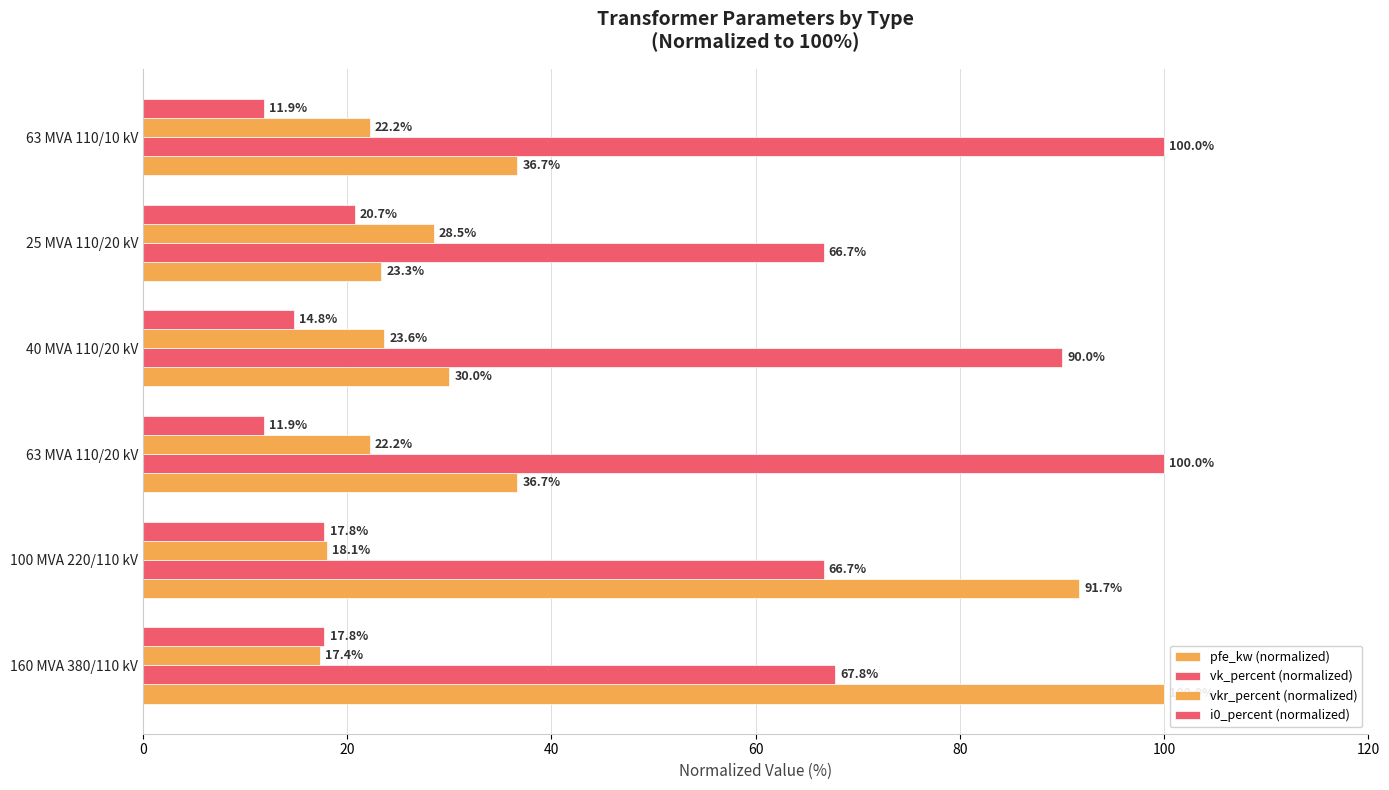

How many values in the pfe_kw (normalized) series are below 36?

2